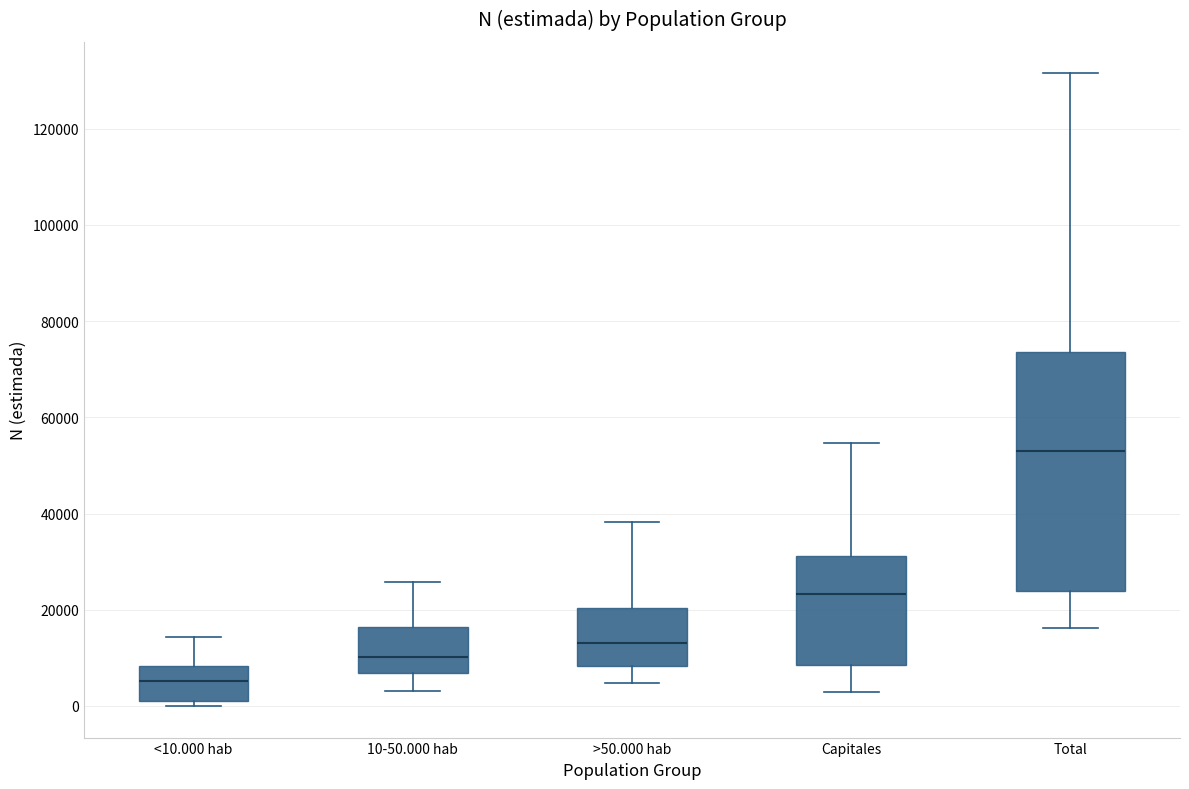

Reading left to right, read every box against the y-axis: the position of its median line, the range the box covers, and the ends of its whiskers. The values are not printed on the chart, so give them approximately, as read against the axis.

<10.000 hab: median 6000, box 2000 to 8000, whiskers 0 to 14000
10-50.000 hab: median 10000, box 6000 to 16000, whiskers 4000 to 26000
>50.000 hab: median 14000, box 8000 to 20000, whiskers 4000 to 38000
Capitales: median 24000, box 8000 to 32000, whiskers 2000 to 54000
Total: median 52000, box 24000 to 74000, whiskers 16000 to 132000